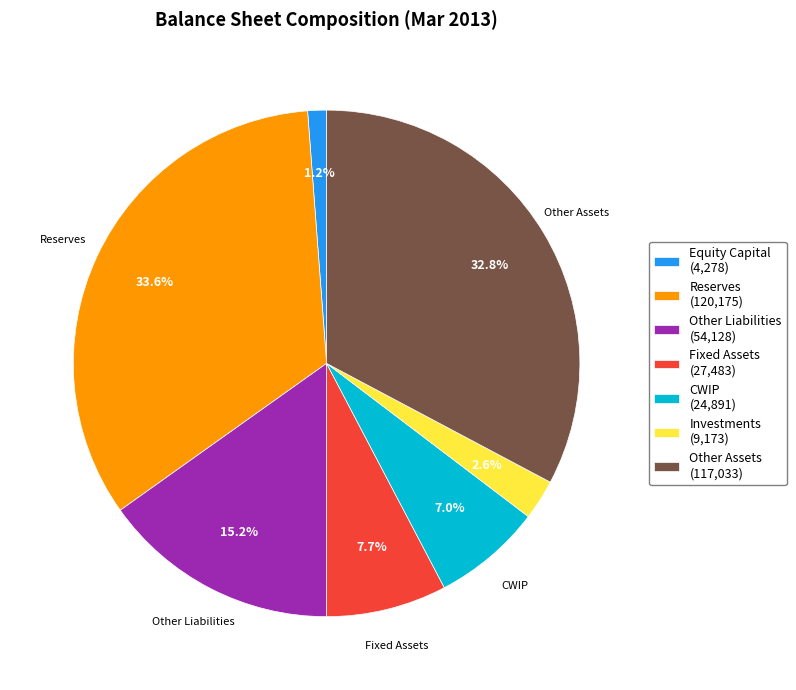

Is there a majority slice in this chart?

No